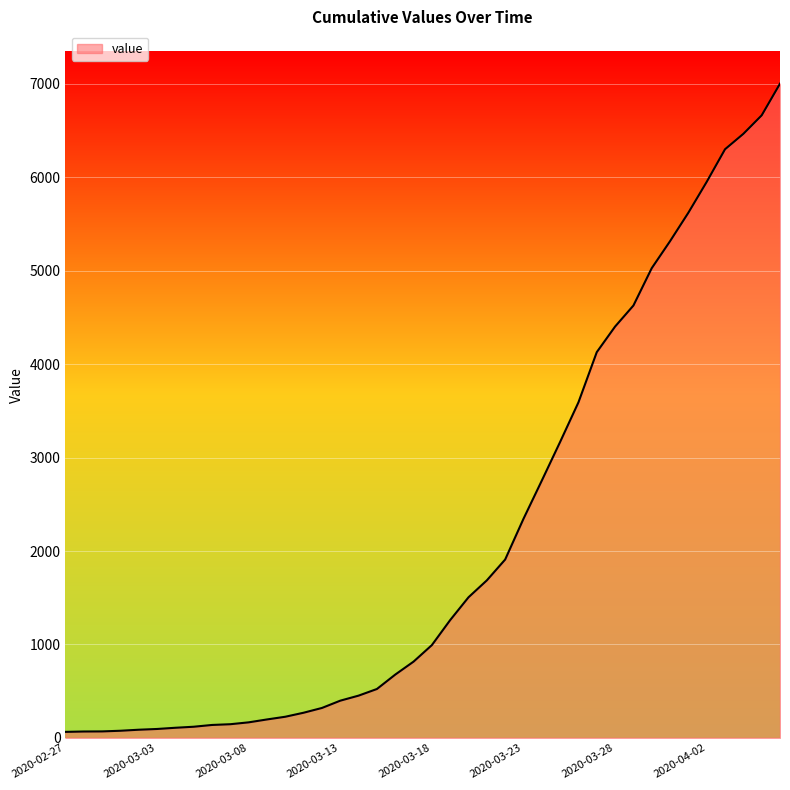

What is the difference between the maximum and minimum values?

6939